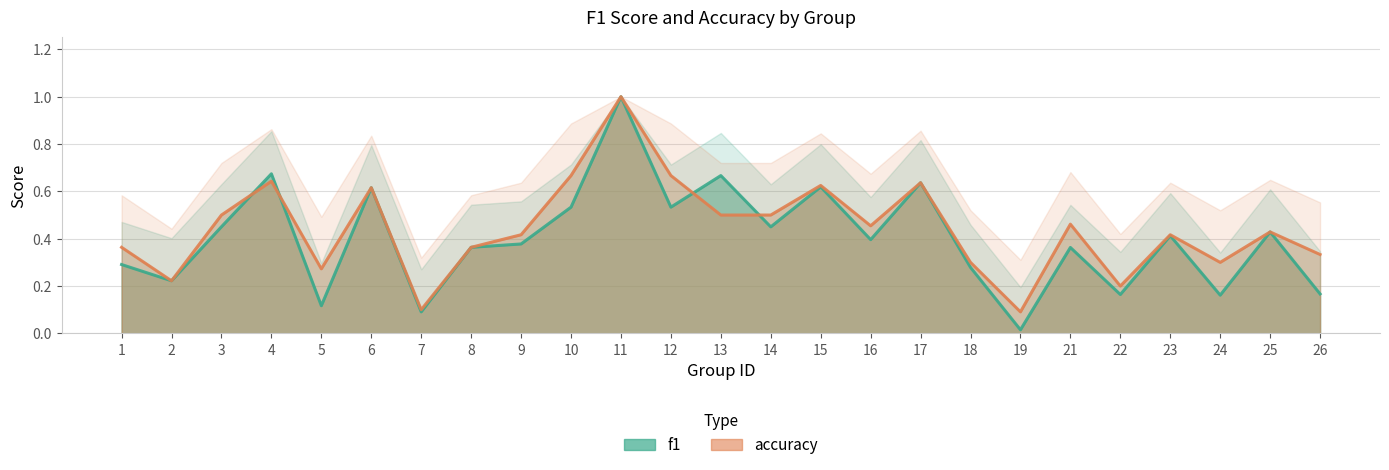

In f1, how many points are lower than both neighbors (excluding endpoints)?

9